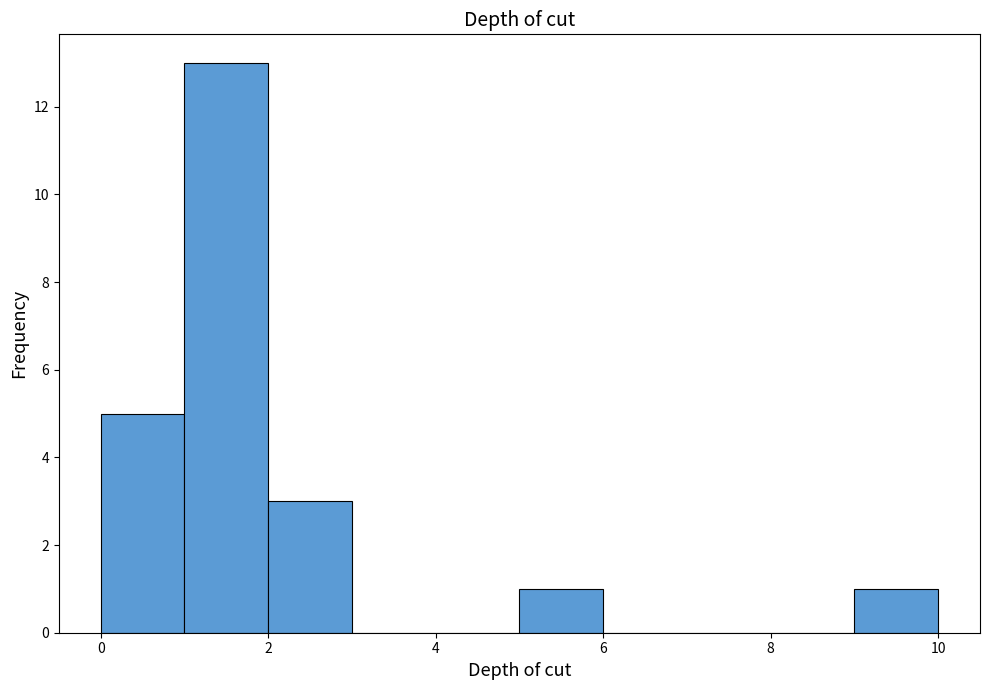

Reading left to right, list every bar in this chart as the range it spans on the x-axis followed by its height. The values are not printed on the chart, so give them approximately, as read against the axis.

0 to 1: 5
1 to 2: 13
2 to 3: 3
3 to 4: 0
4 to 5: 0
5 to 6: 1
6 to 7: 0
7 to 8: 0
8 to 9: 0
9 to 10: 1